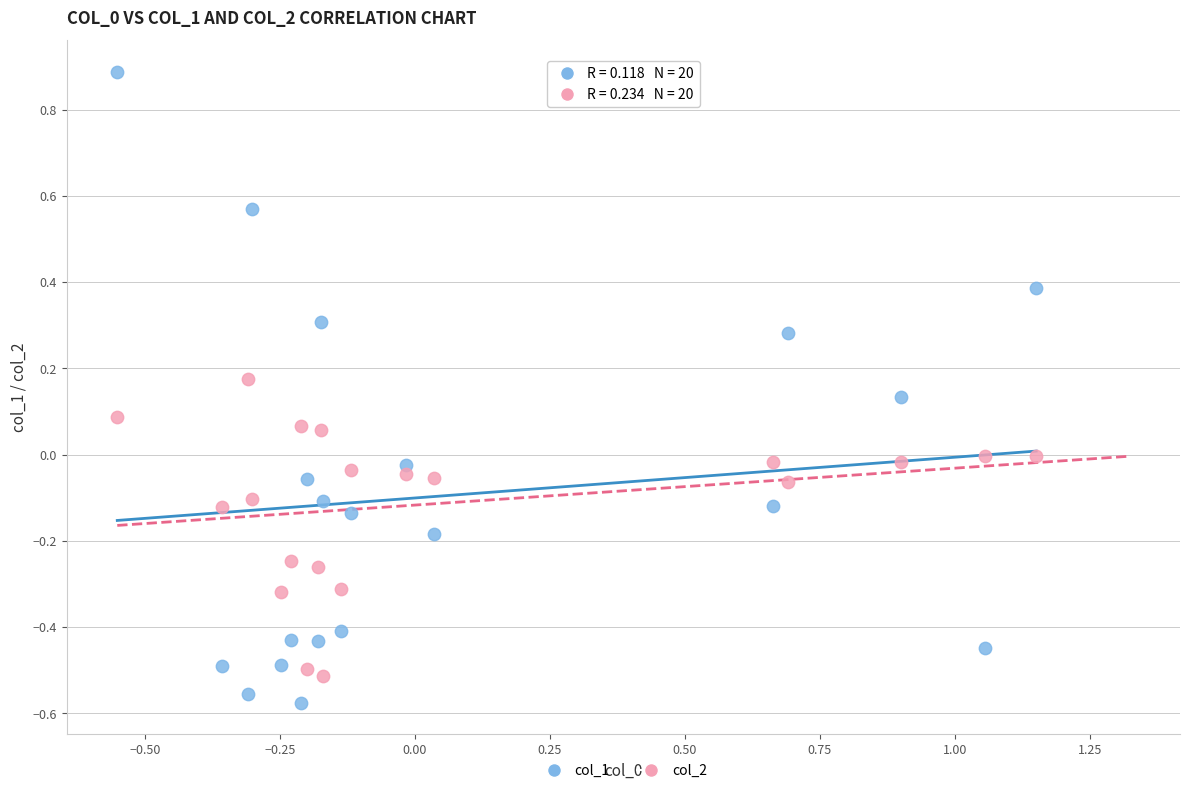

Across all data points, what is the range of X values (max minus min)?

1.7